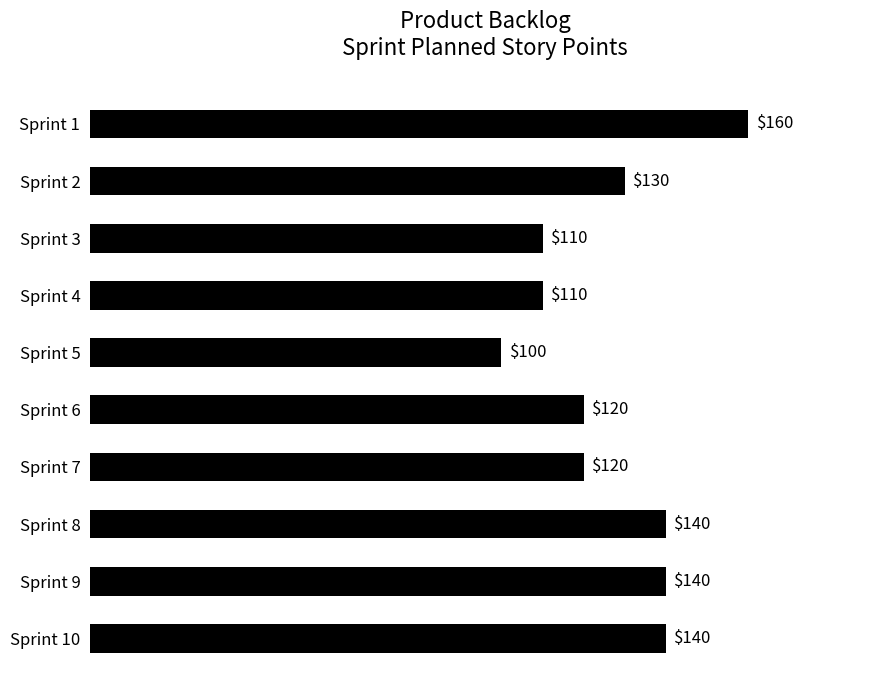

Reading top to bottom, what are all the values shown in this chart?

160	130	110	110	100	120	120	140	140	140